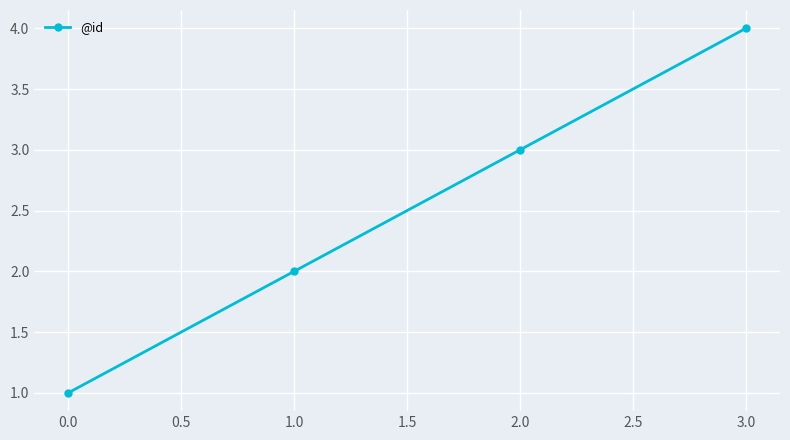

The chart shows a value of 1 at 1.0. True or false?

False